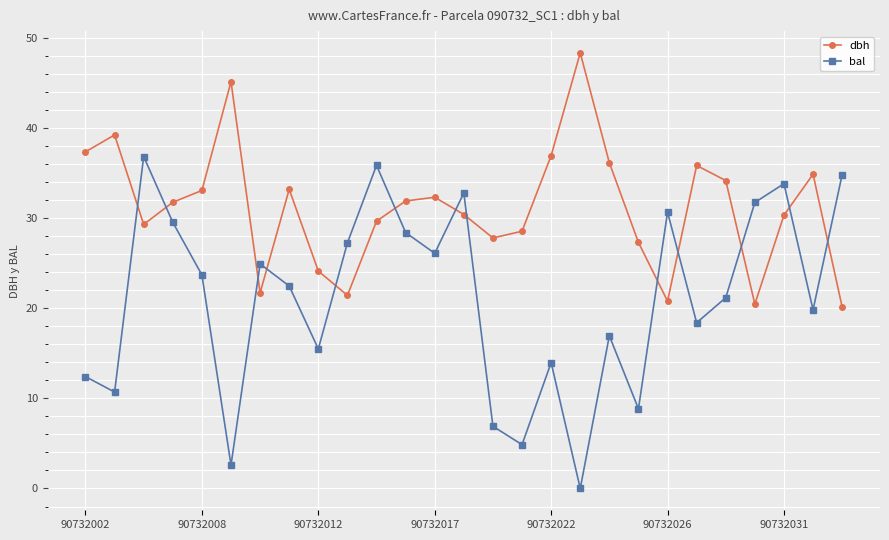

What are all the series names shown in the legend?

dbh, bal